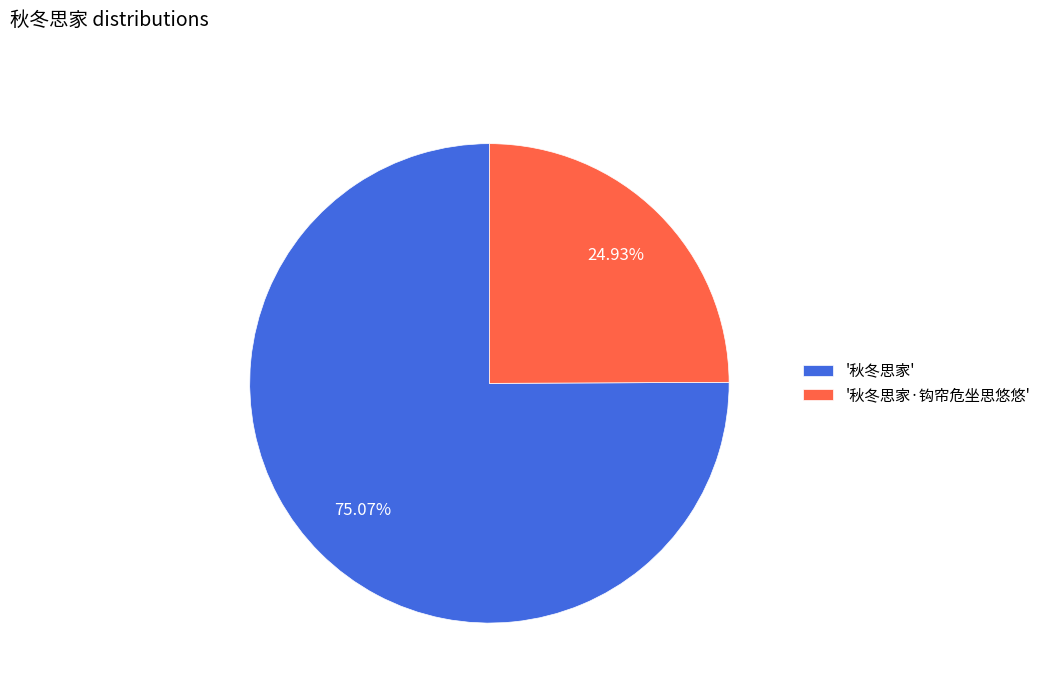

Which category has the biggest portion of the pie?

'秋冬思家'